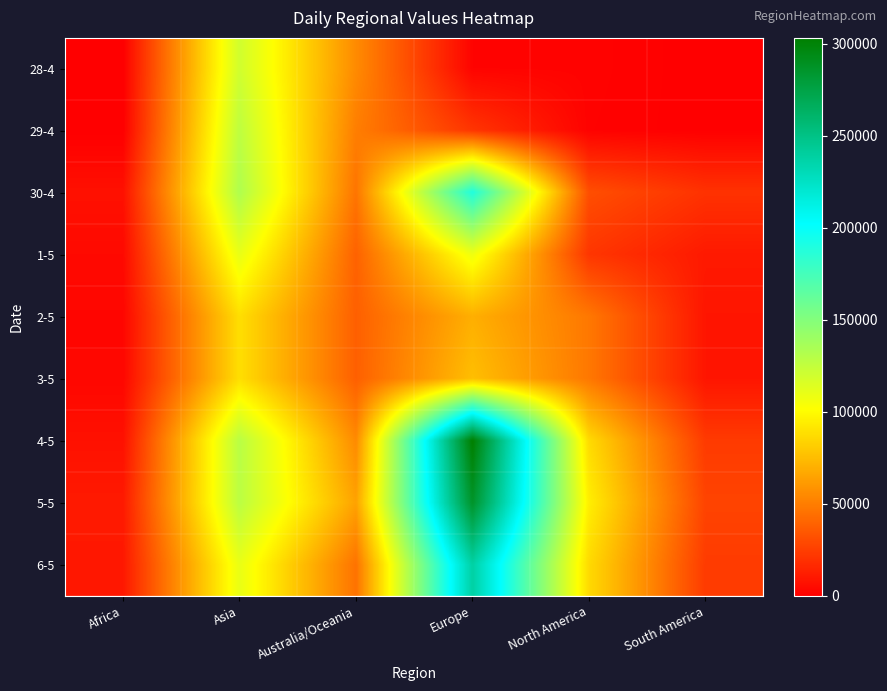

Which series has the largest range (max minus min)?

4-5